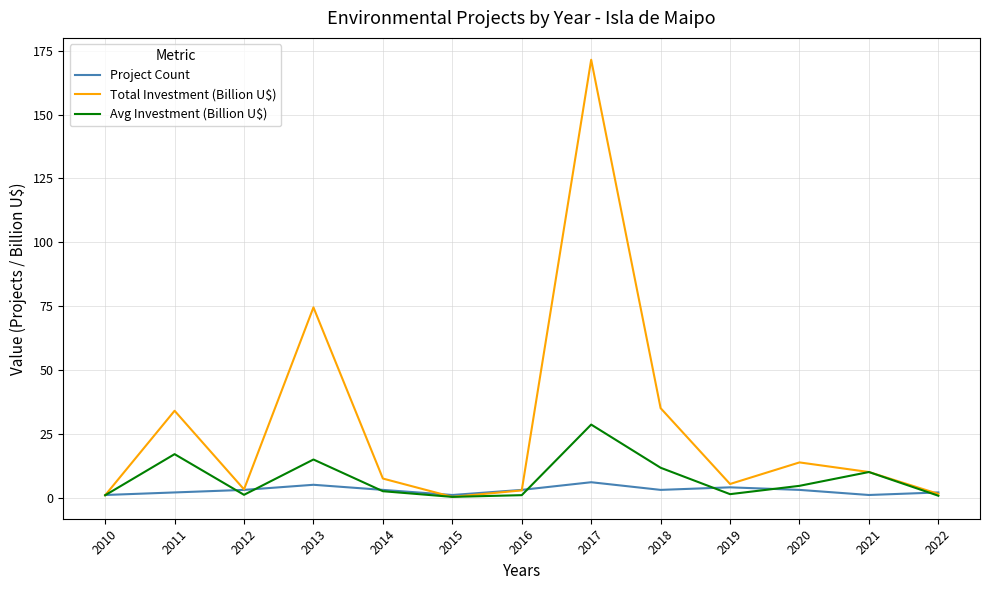

How many lines are shown in the chart?

3